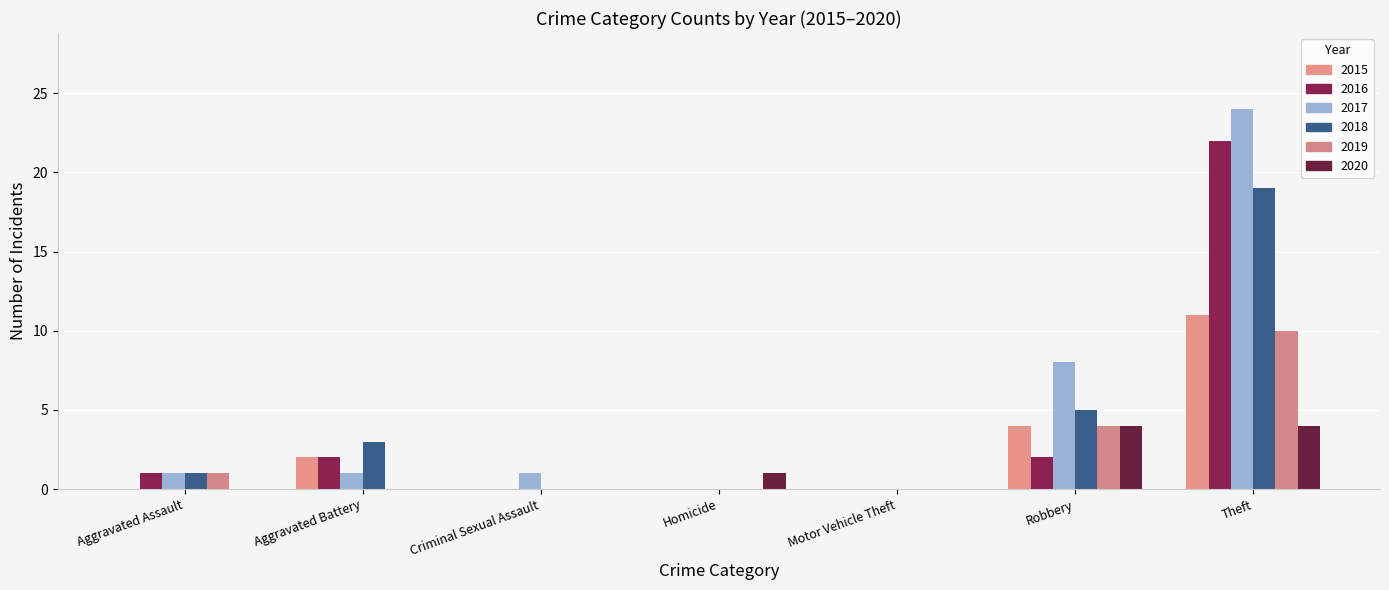

Which series has the largest total across all categories?

2017